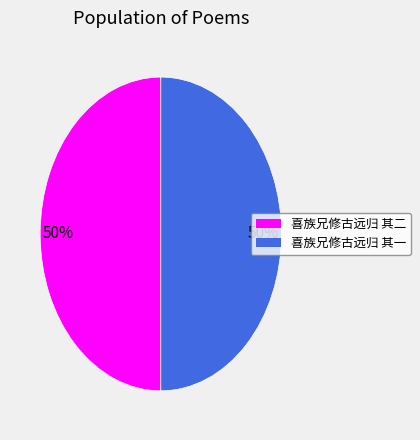

What is the ratio of the value at 喜族兄修古远归 其一 to the value at 喜族兄修古远归 其二?

1.0